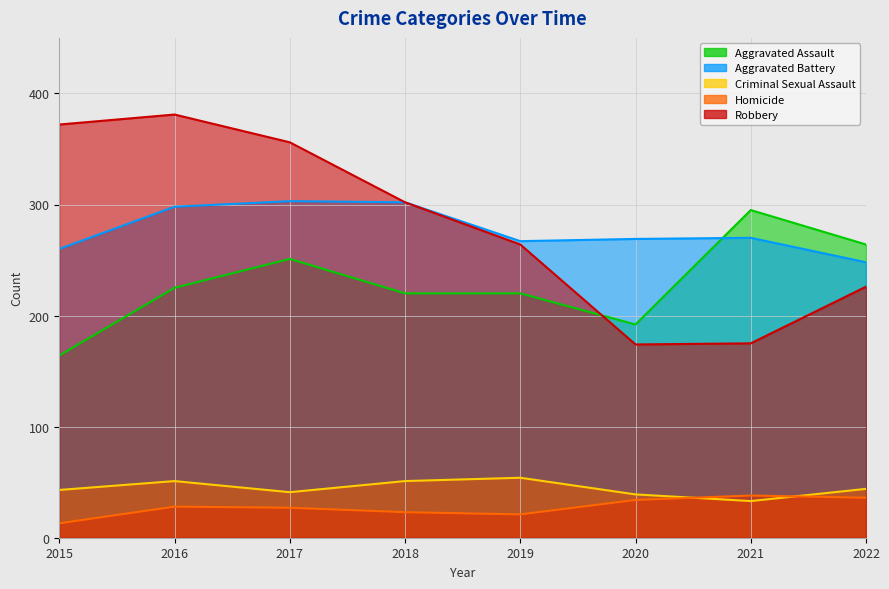

How many lines are shown in the chart?

5